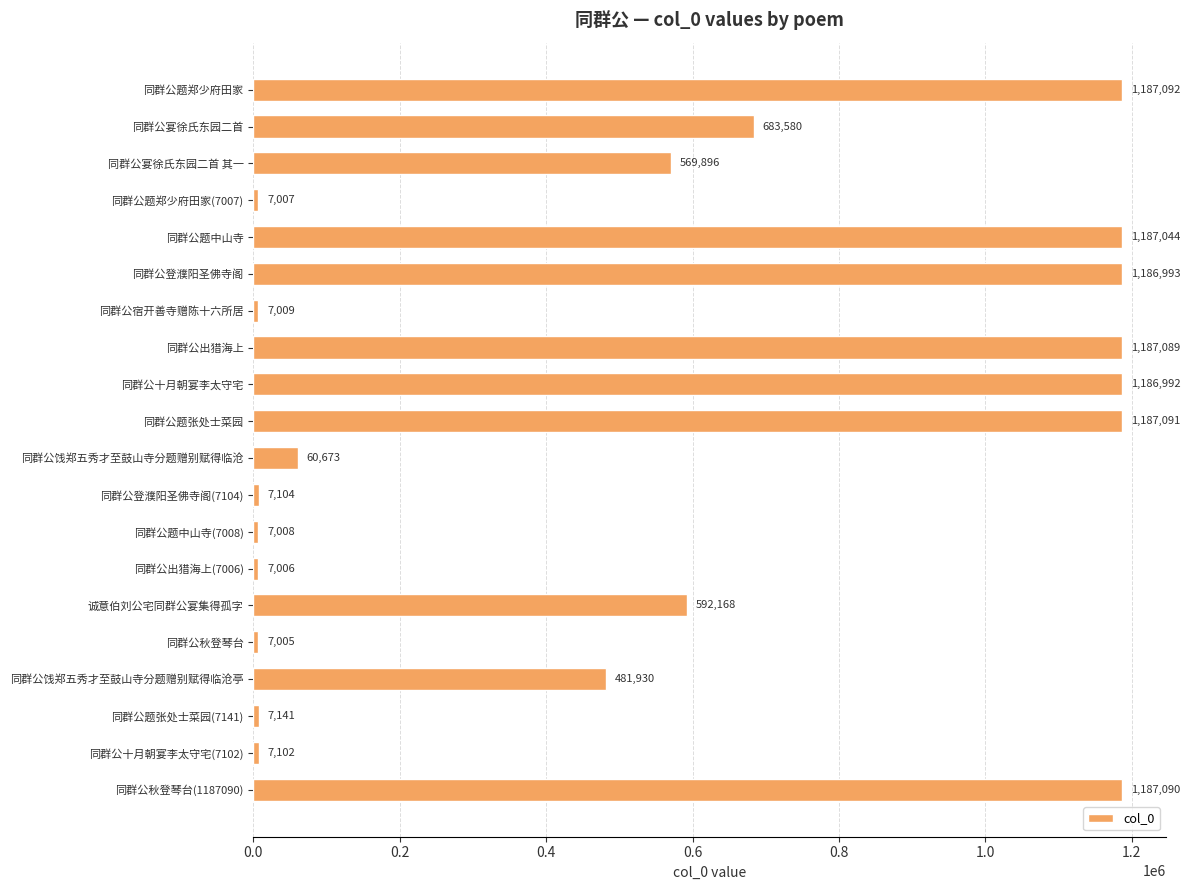

Does the chart contain stacked bars?

No